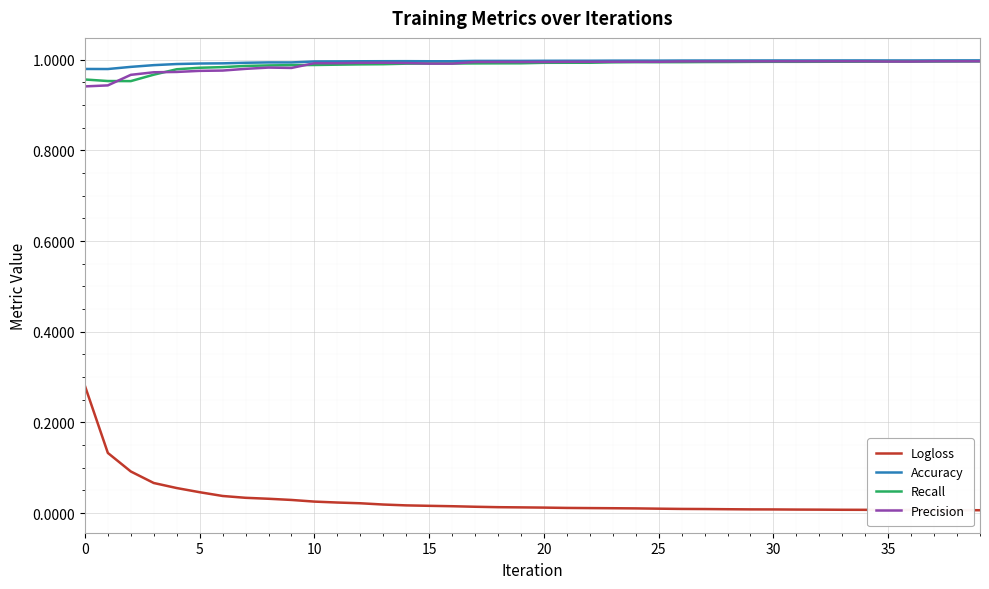

True or false: Logloss and Recall intersect in this chart.

False